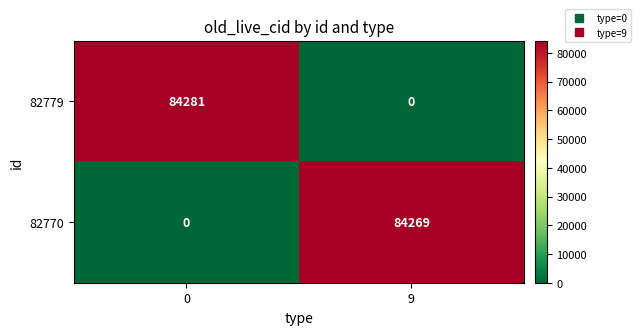

The 82779 series shows 84281 at 0. True or false?

True